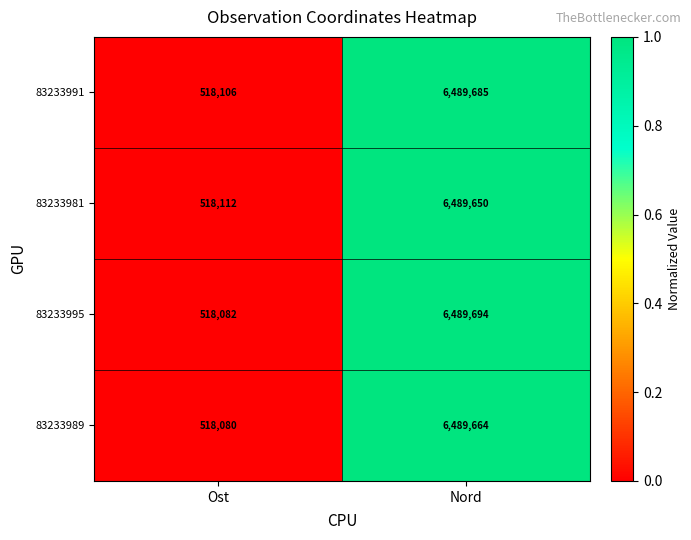

Which series has the largest total across all categories?

83233991